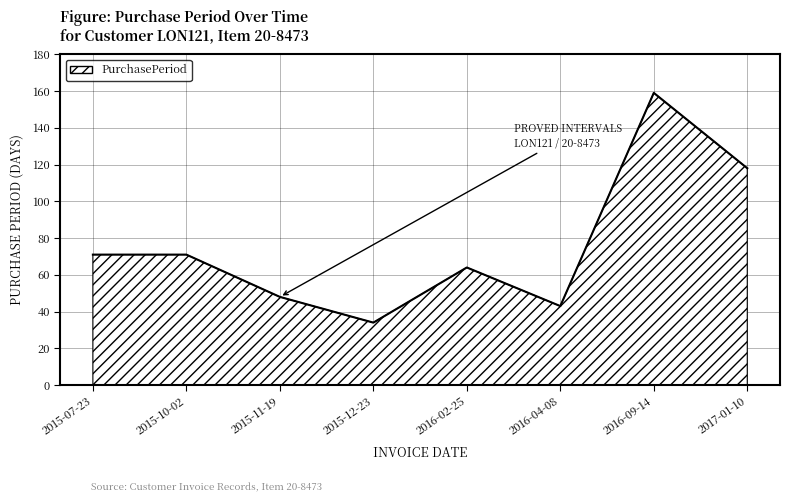

Is it true that the value at 2015-10-02 is 71?

True